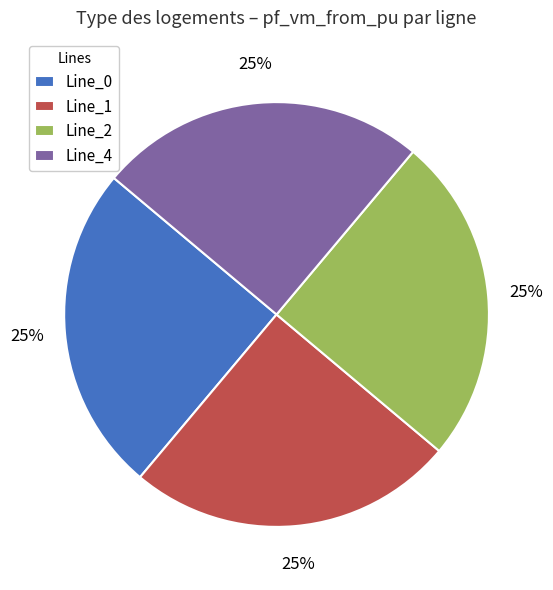

Is it true that Line_2 is 25% of the pie?

True